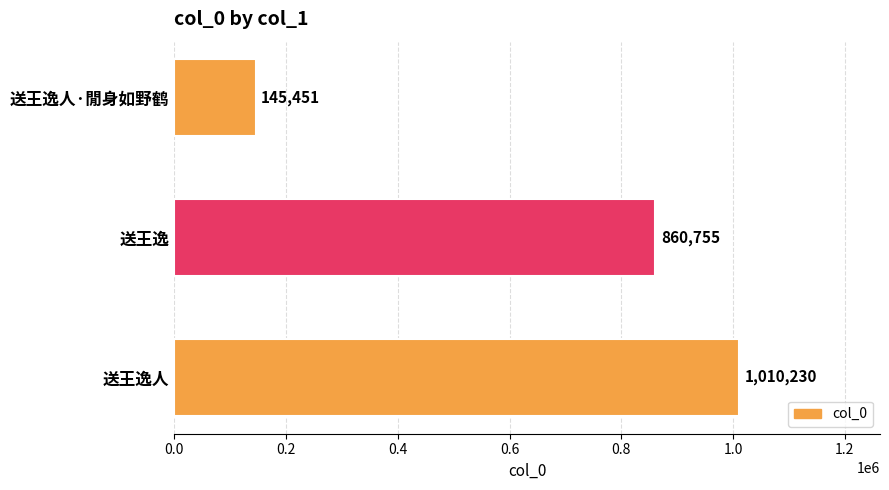

Where is the data nearest to the value 577840?

送王逸